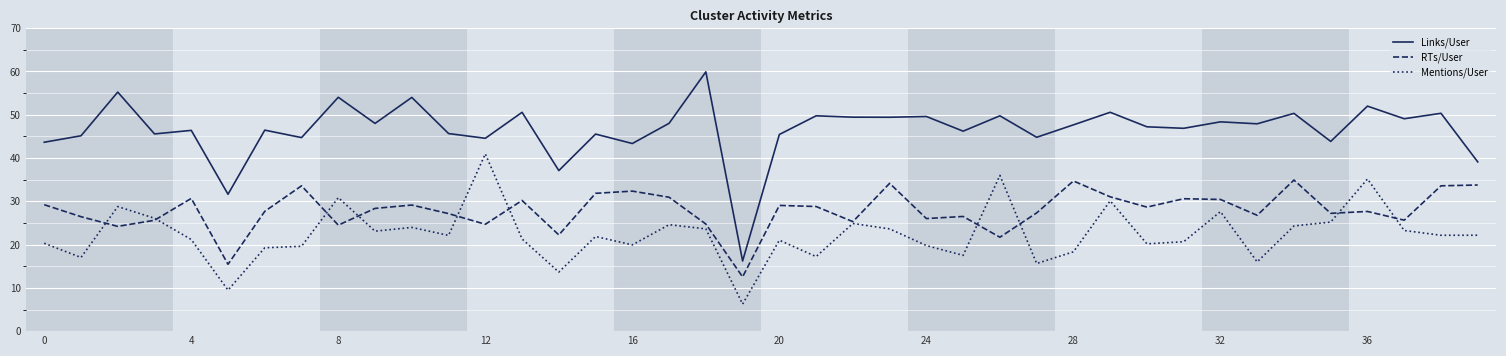

Rank the series by their maximum value, from lowest to highest.

RTs/User, Mentions/User, Links/User